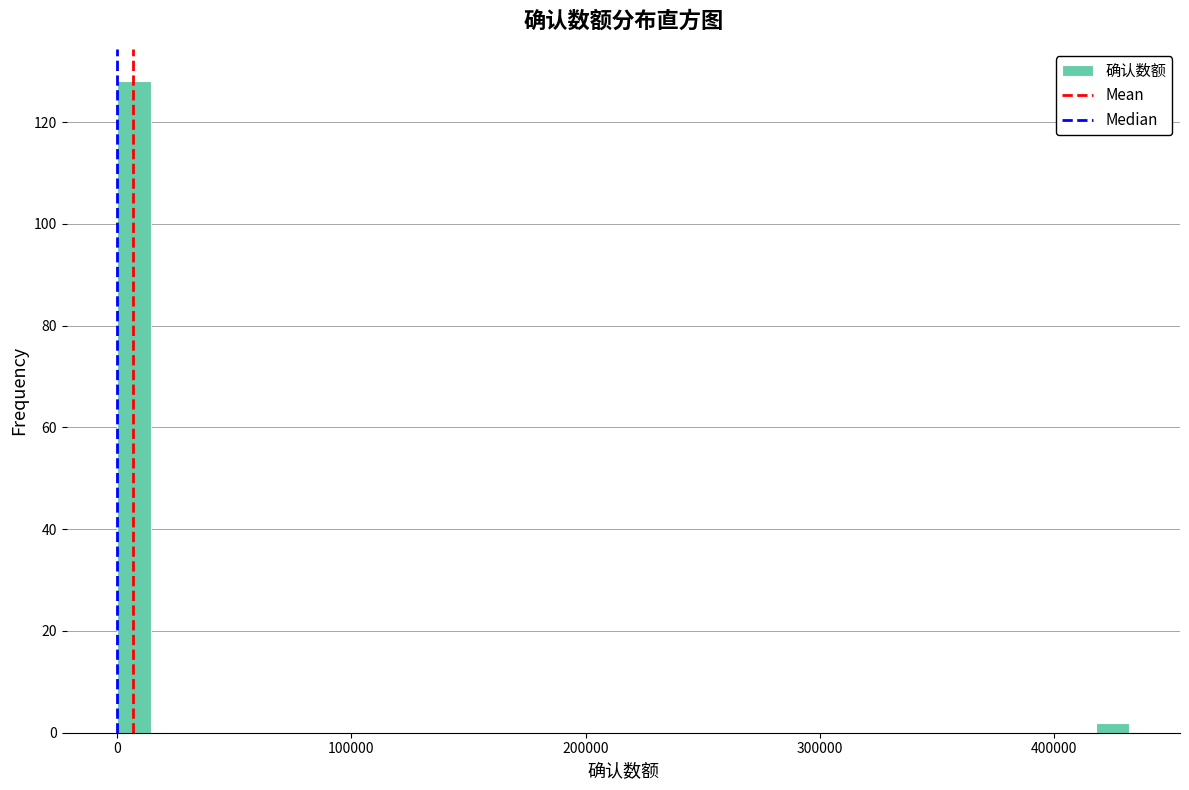

Read against the x-axis, roughly where is the centre of the tallest bar?

10000